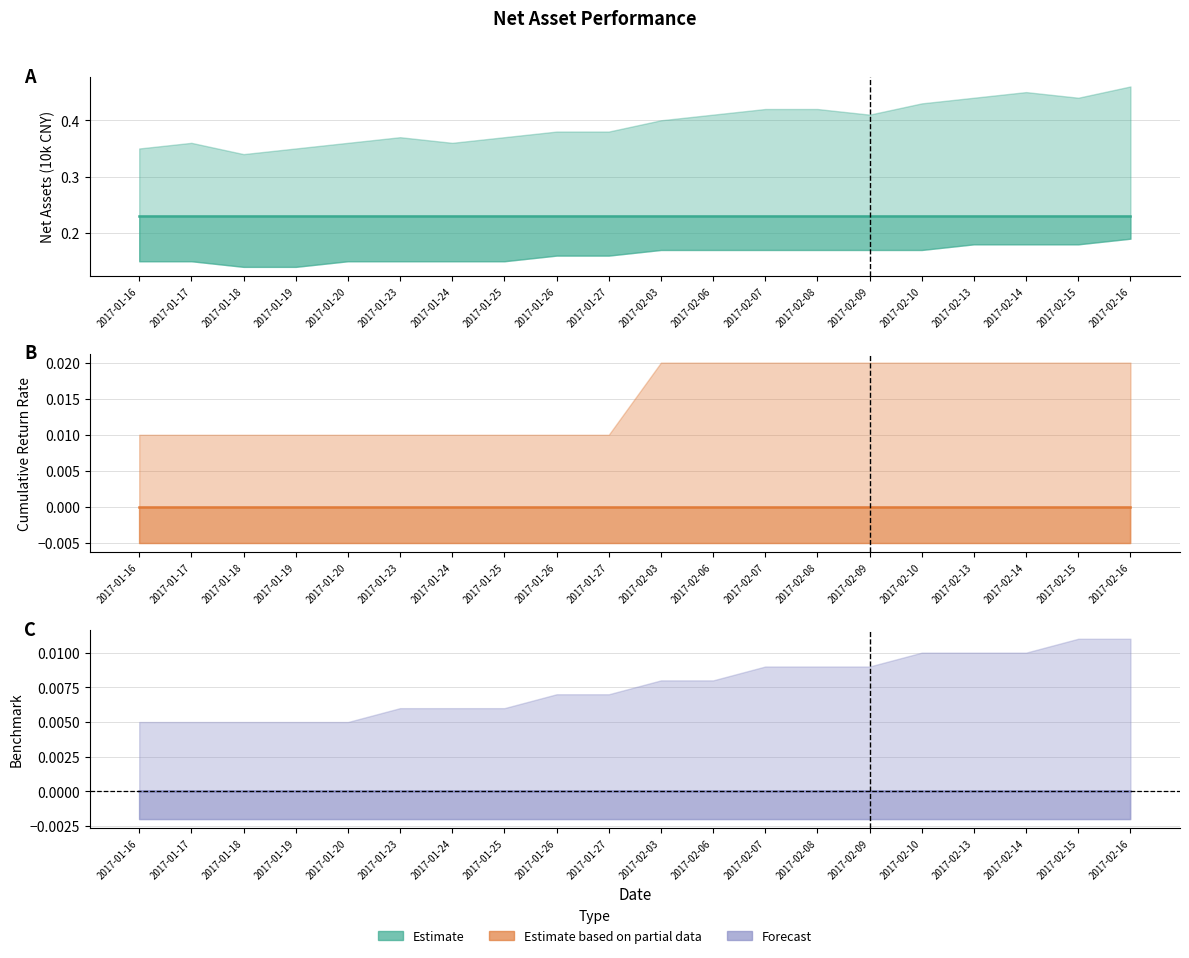

True or false: Cumulative Return Rate and Net Assets (10k CNY) intersect in this chart.

False